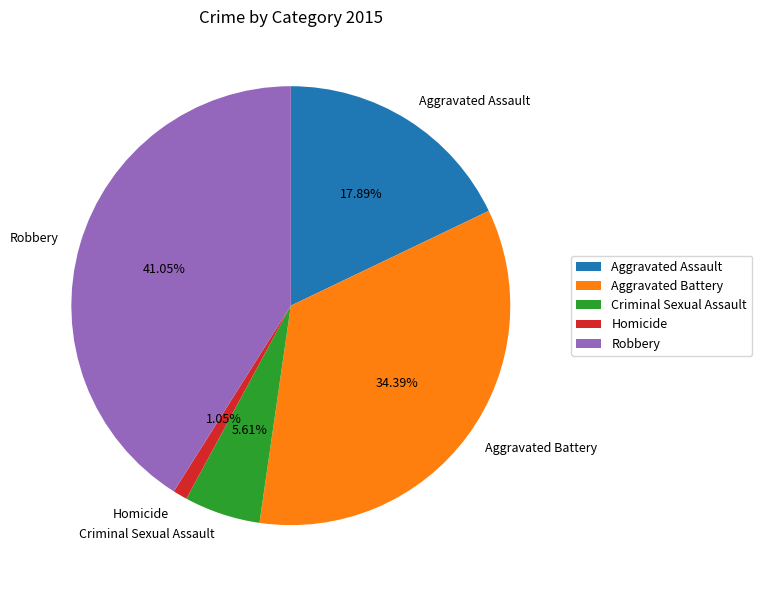

The Robbery slice represents 41% of the pie. True or false?

True